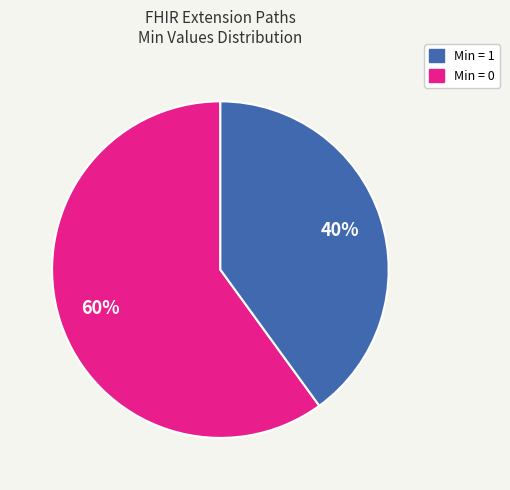

To the nearest percent, what is the average slice percentage?

50%